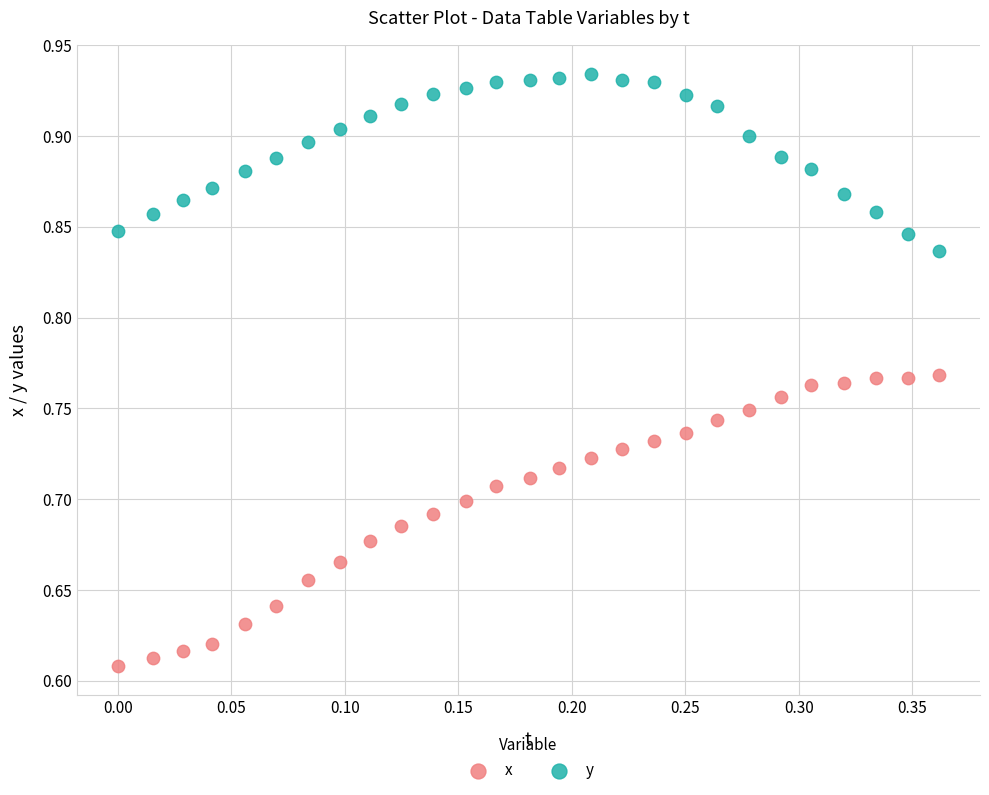

What are all the series names shown in the legend?

x, y